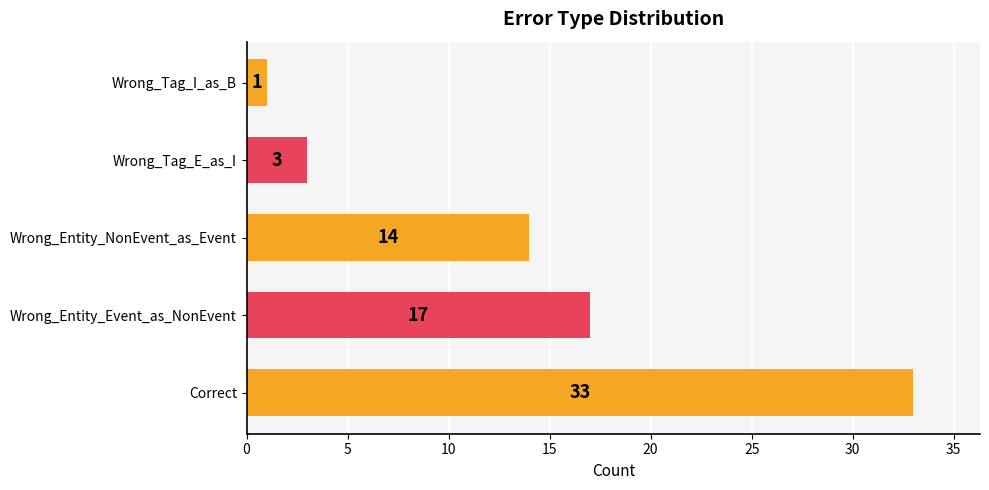

Rank the categories by value from lowest to highest.

Wrong_Tag_I_as_B, Wrong_Tag_E_as_I, Wrong_Entity_NonEvent_as_Event, Wrong_Entity_Event_as_NonEvent, Correct